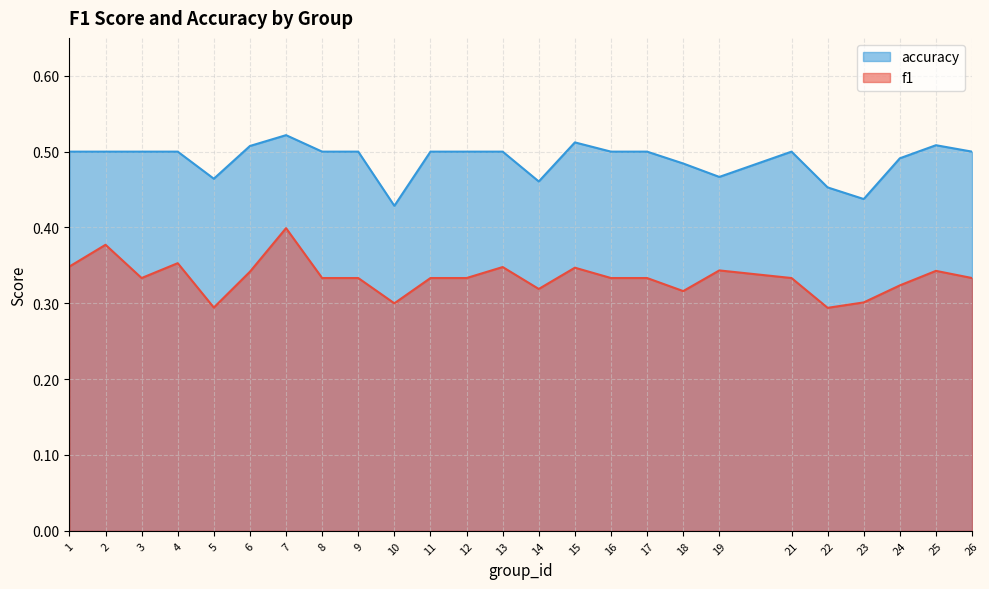

What is the difference between the maximum and second lowest values in the f1 series?

0.1